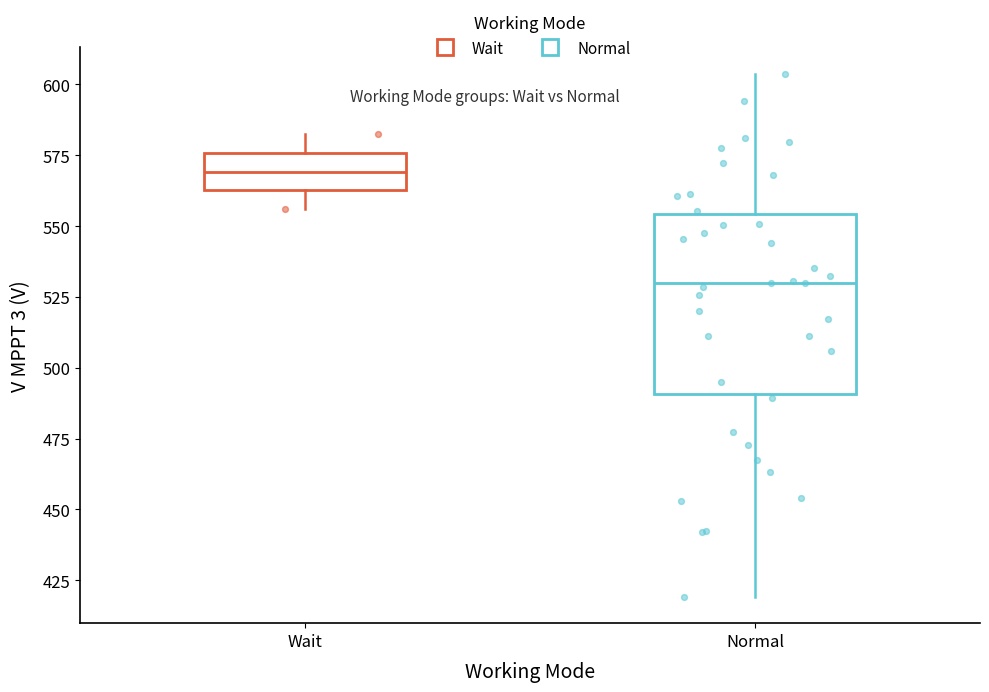

Reading left to right, transcribe this box plot: for each box, give where its median line is, the range the box spans, and where its two whiskers end, as read against the y-axis. The values are not printed on the chart, so give them approximately, as read against the axis.

Wait: median 570, box 565 to 575, whiskers 555 to 585
Normal: median 530, box 490 to 555, whiskers 420 to 605